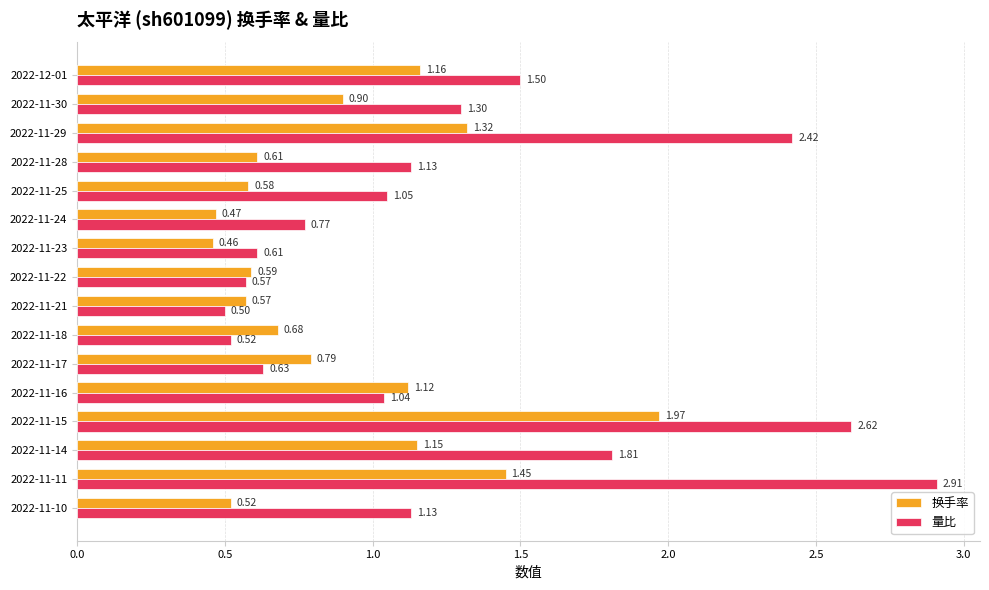

Which series has the widest spread of values?

量比